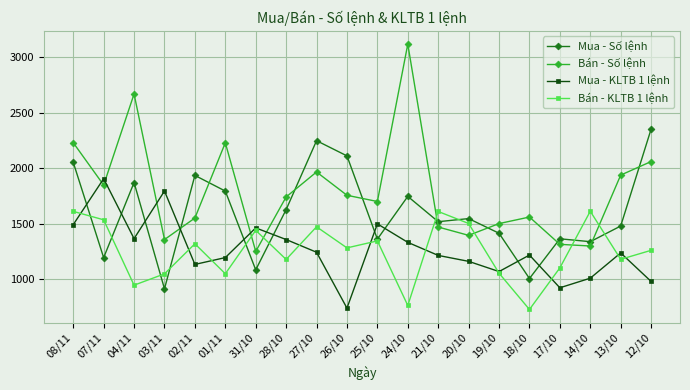

True or false: Bán - KLTB 1 lệnh and Mua - KLTB 1 lệnh cross at least once.

True